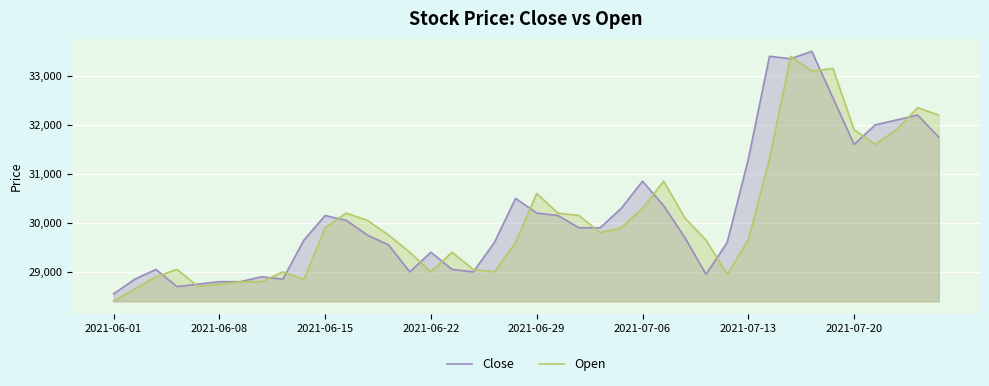

The value of Close at 16 is 29050. True or false?

True